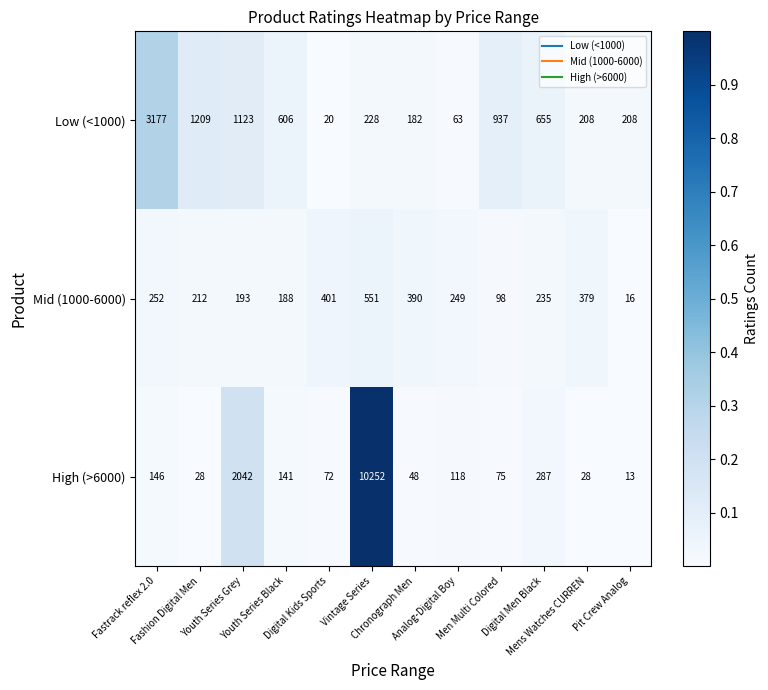

Which series has the largest total across all categories?

High (>6000)